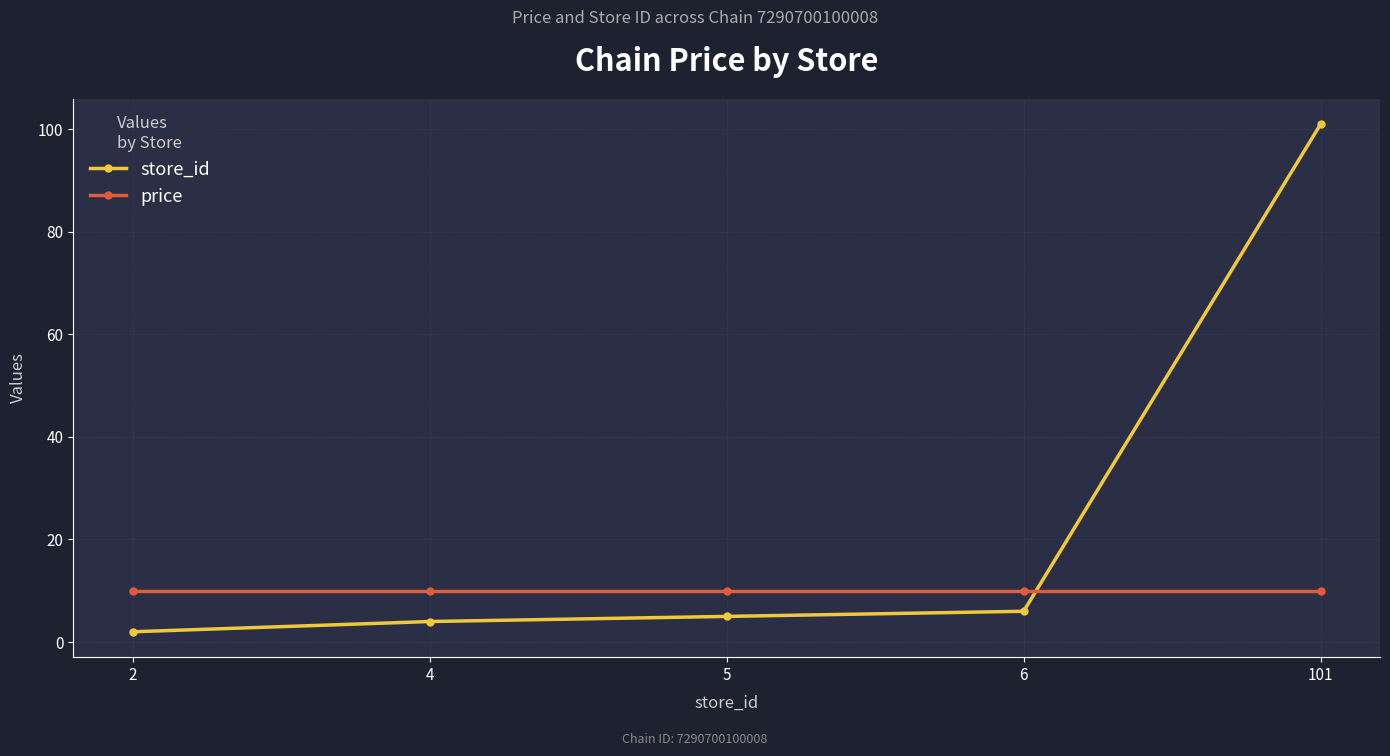

What is the sum of all price values?

49.5